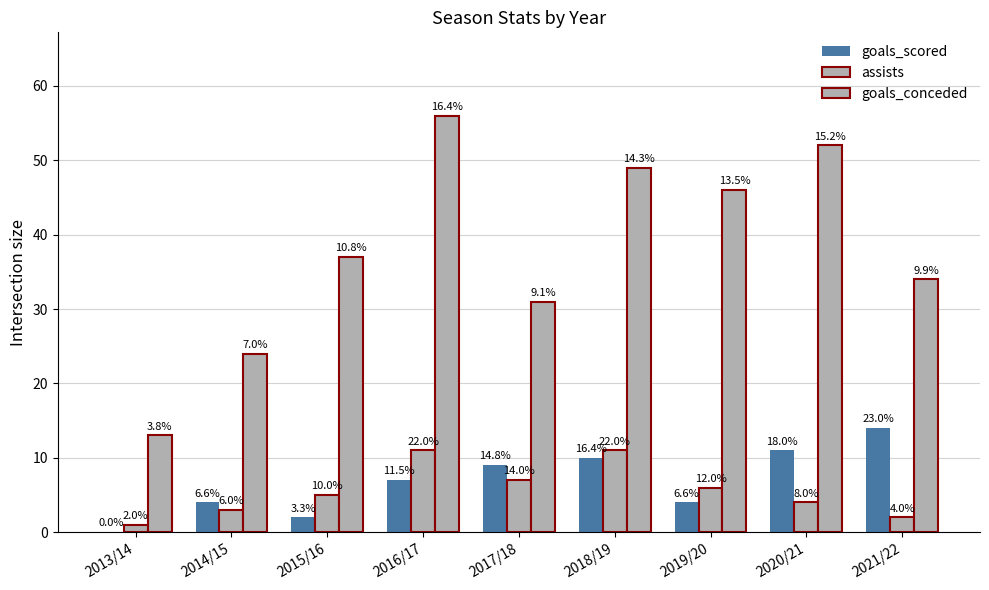

Reading right to left, extract all data points from this chart.

goals_scored: 14	11	4	10	9	7	2	4	0
assists: 2	4	6	11	7	11	5	3	1
goals_conceded: 34	52	46	49	31	56	37	24	13